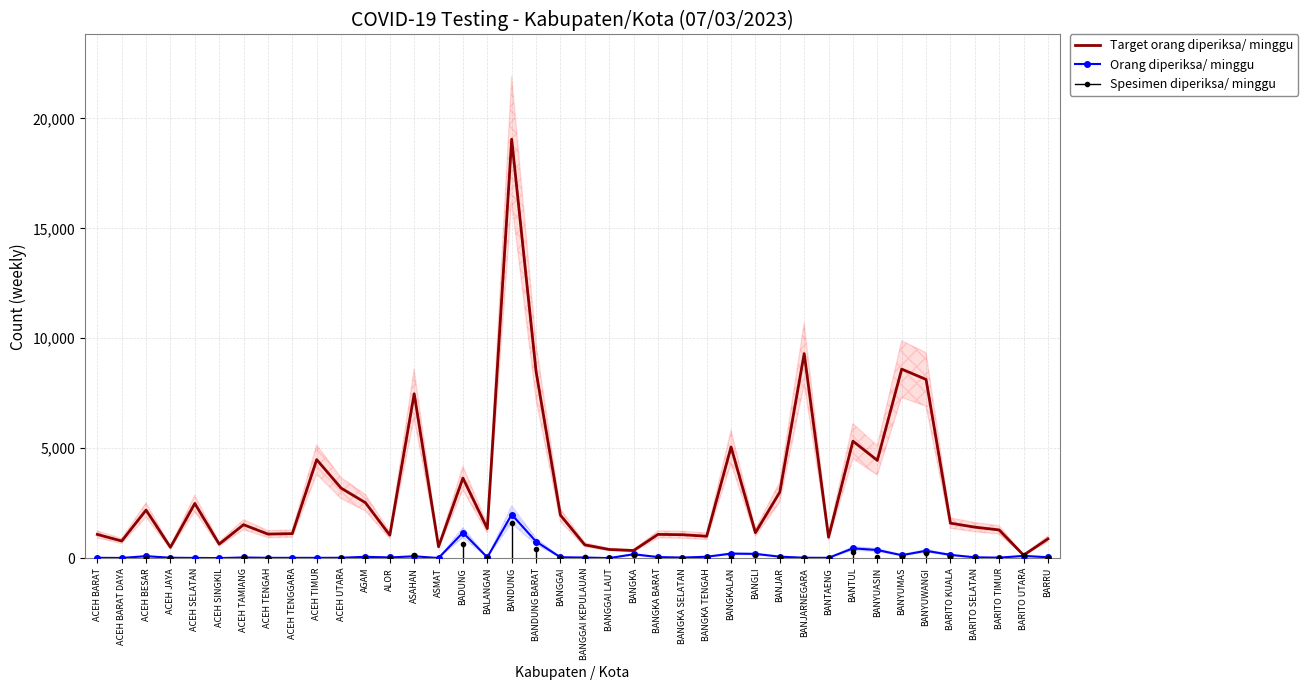

At ACEH BESAR, list the series in order from smallest to largest.

Orang diperiksa/ minggu, Target orang diperiksa/ minggu